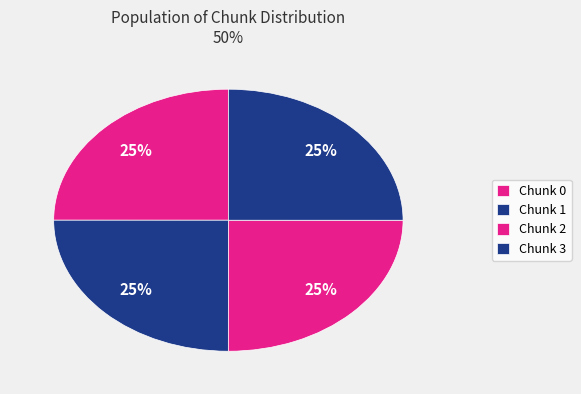

Which category has the biggest portion of the pie?

3